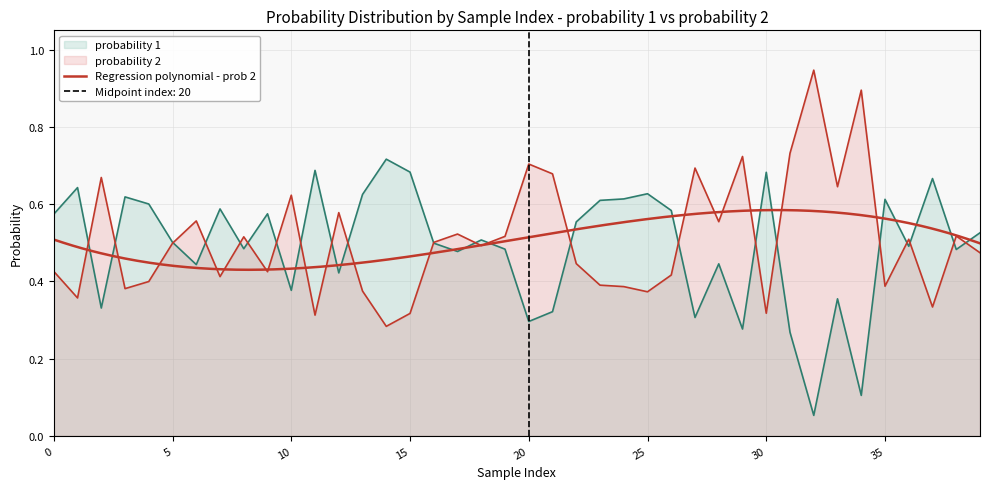

What is the approximate value of probability 2 at 39?

0.5